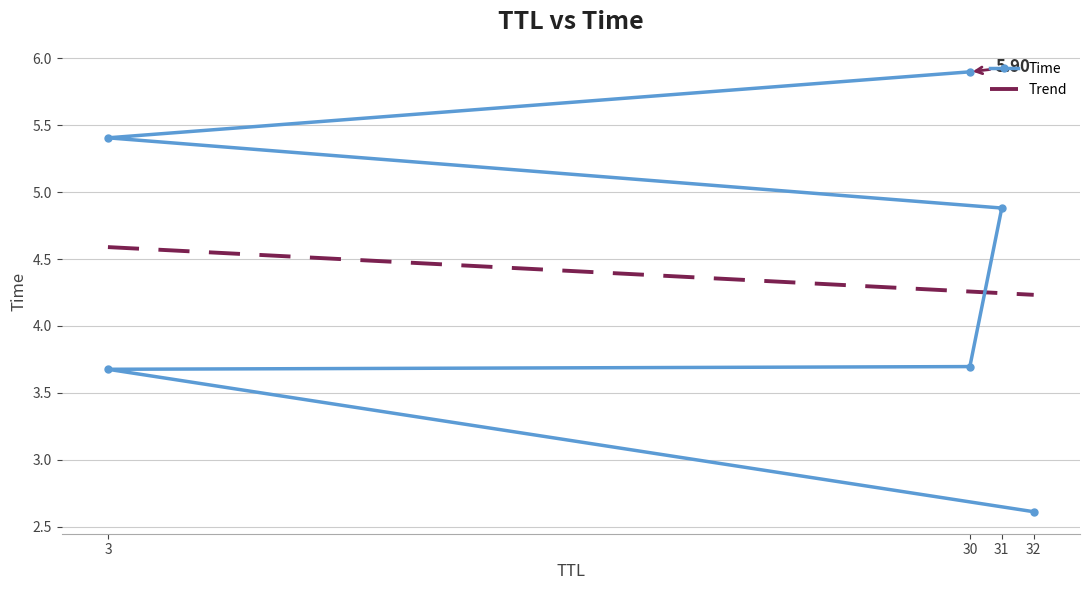

At which category does the chart reach its minimum across all series?

32